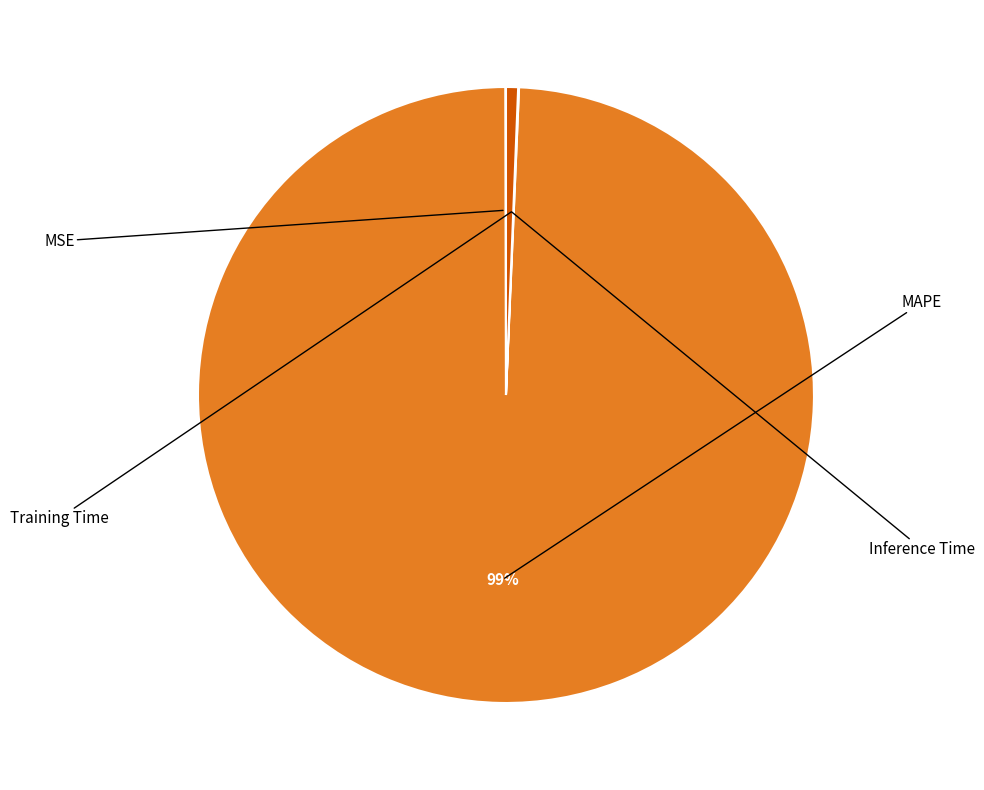

To the nearest percent, what is the difference between the MAPE and MSE slice percentages?

99%